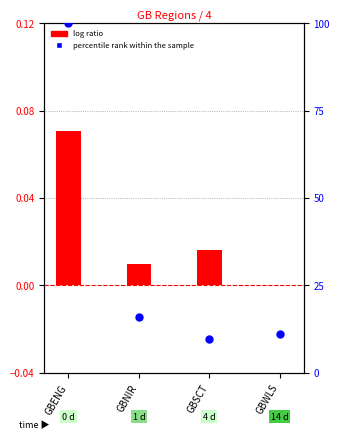

Which series has the largest total across all categories?

percentile rank within the sample